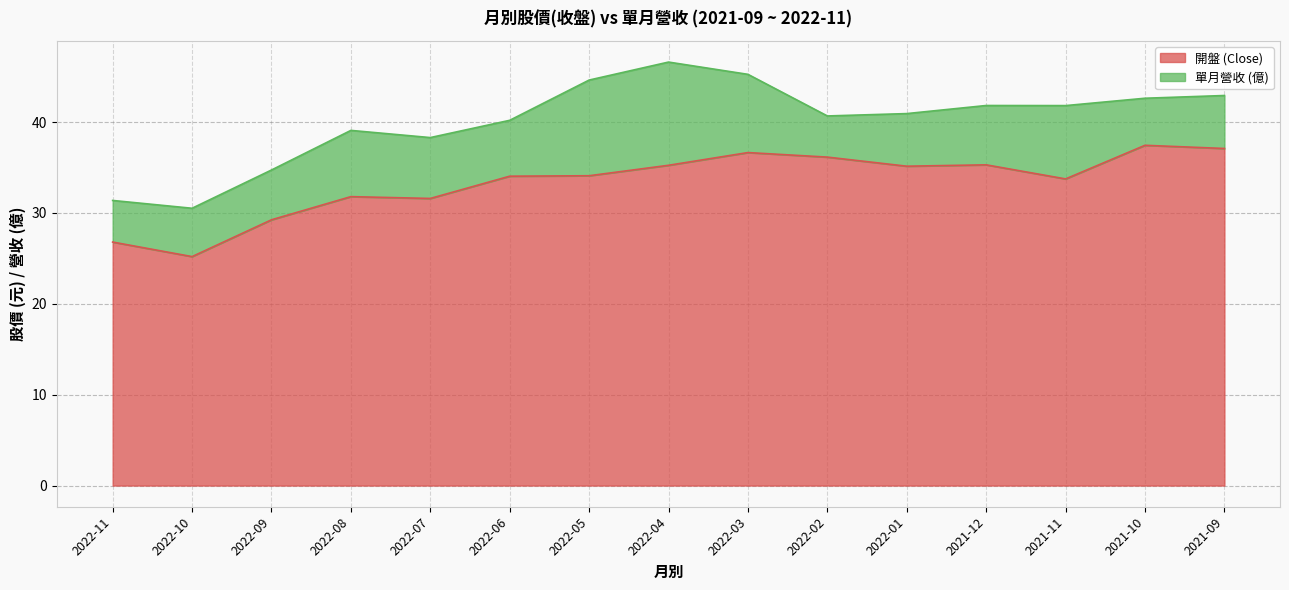

What is the sum of the values at 2022-02 and 2022-04?

71.4